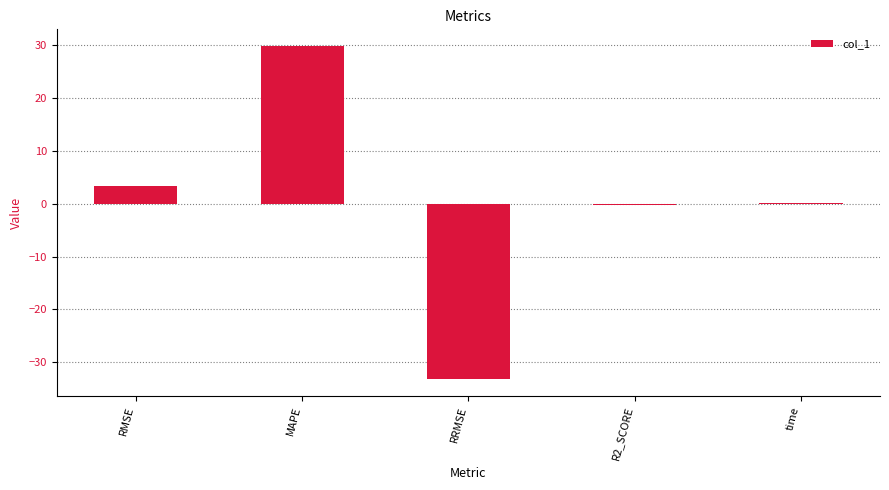

What is the greatest value displayed?

29.8